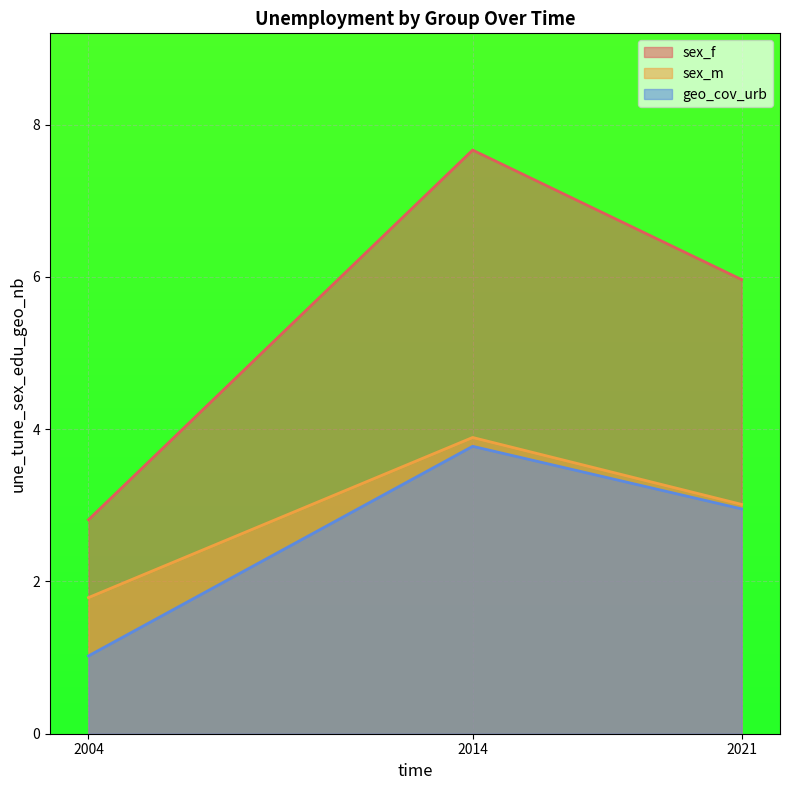

How many lines are shown in the chart?

3